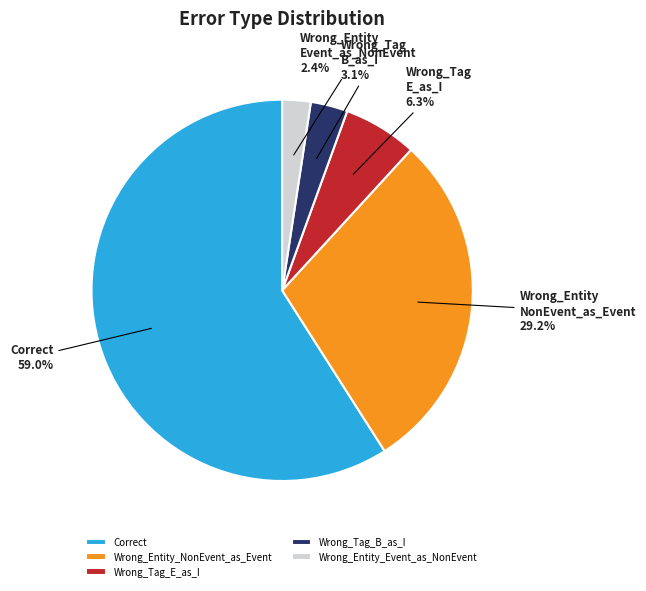

Count the number of slices in the pie.

5